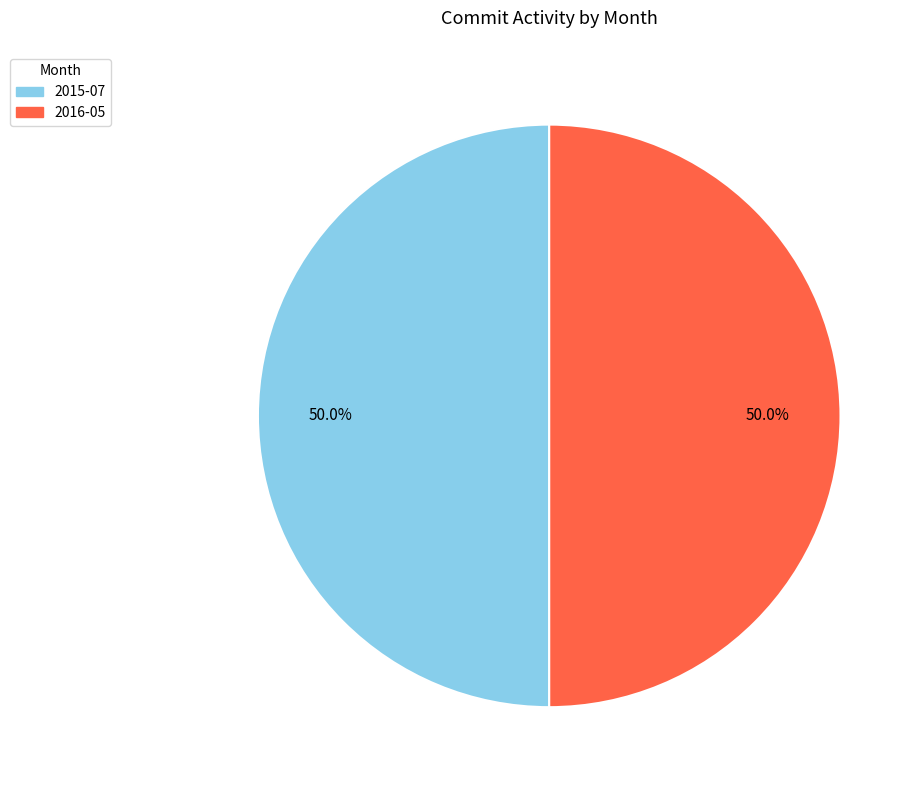

What portion of the pie excludes 2016-05?

50.0%